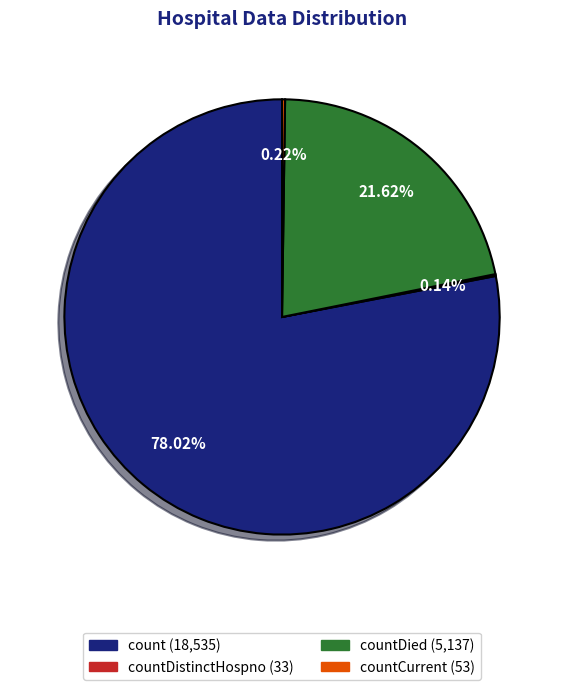

Does any single category account for the majority?

Yes